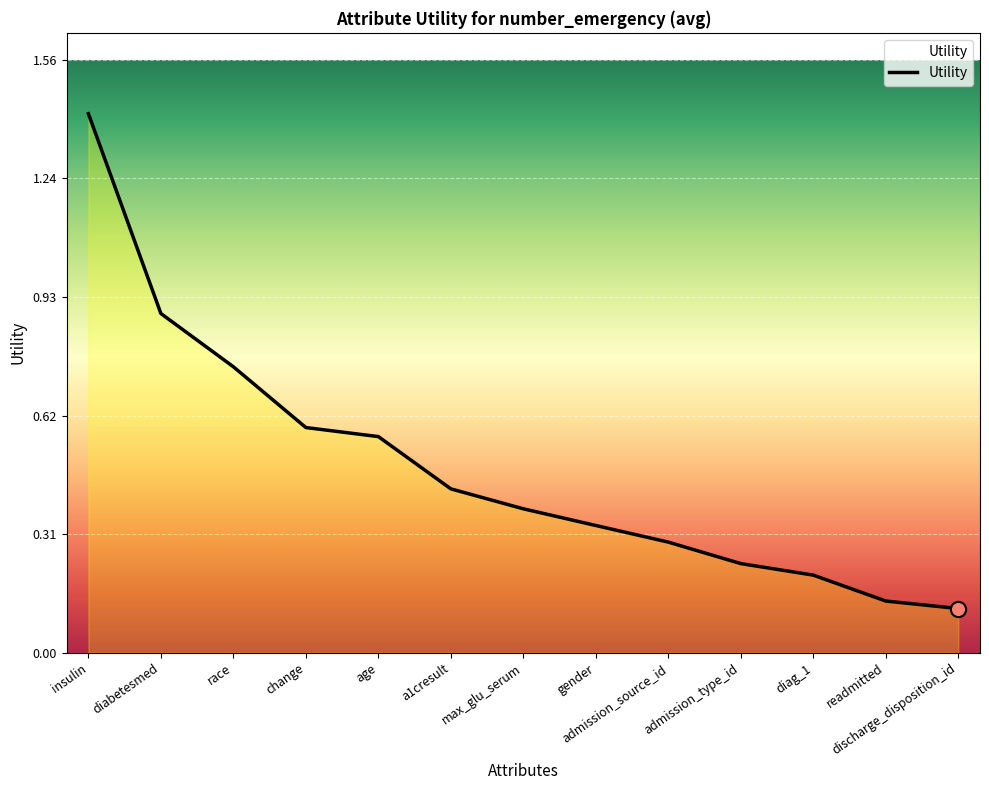

Between max_glu_serum and change, which is larger?

change